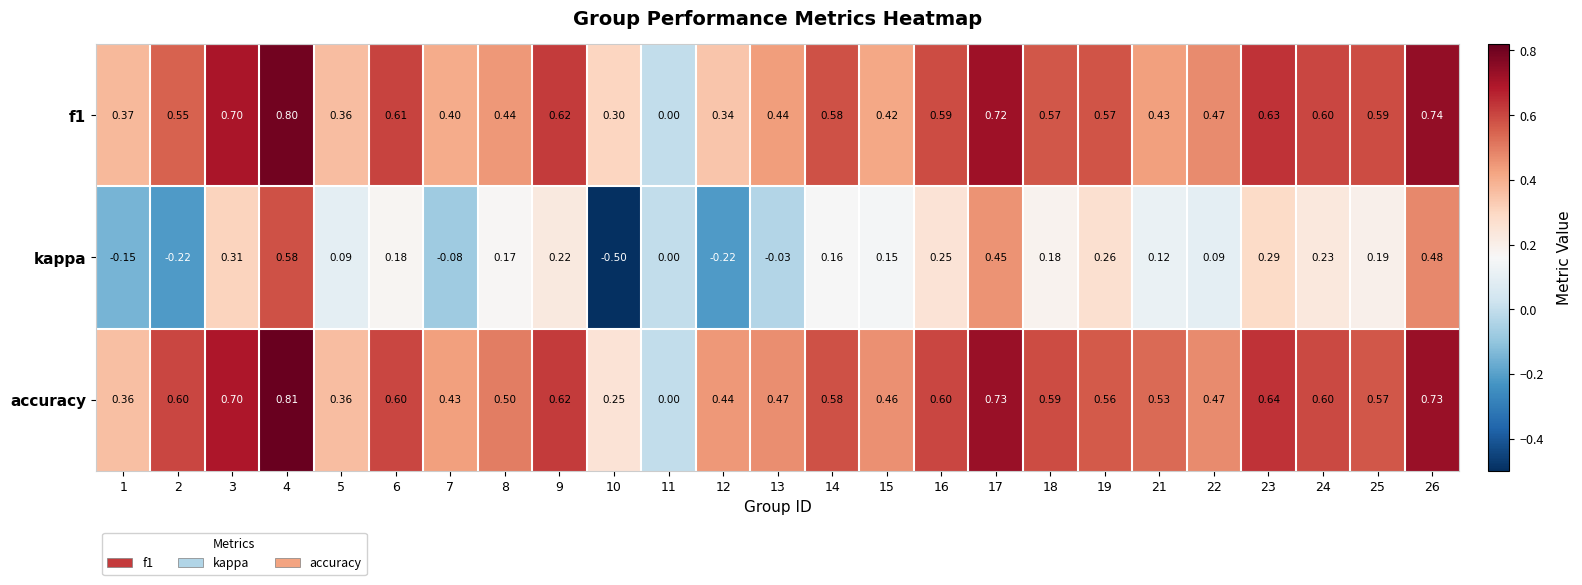

Is the value of kappa at 26 greater than the value of accuracy at 26?

No